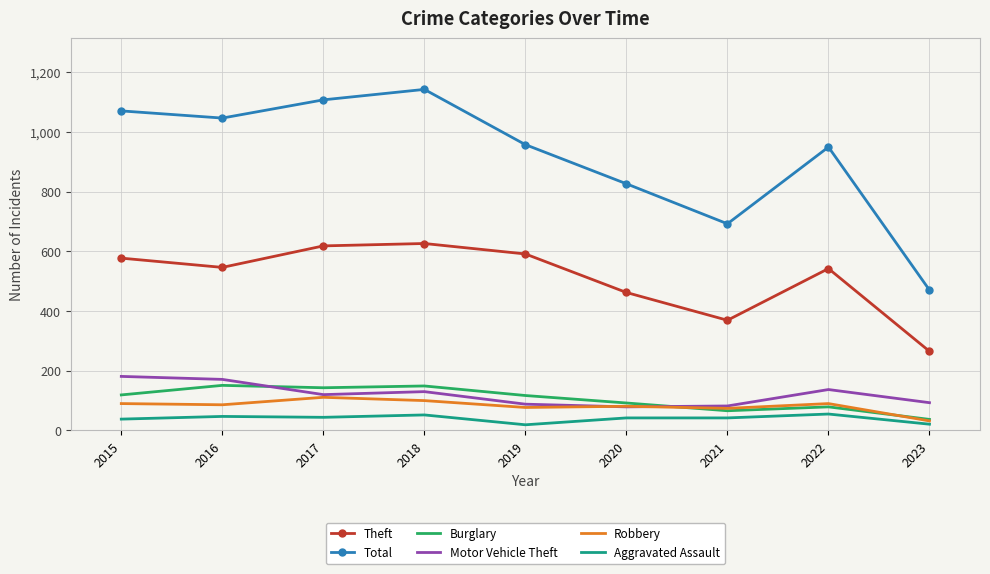

The value of Robbery at 2015 is 49. True or false?

False